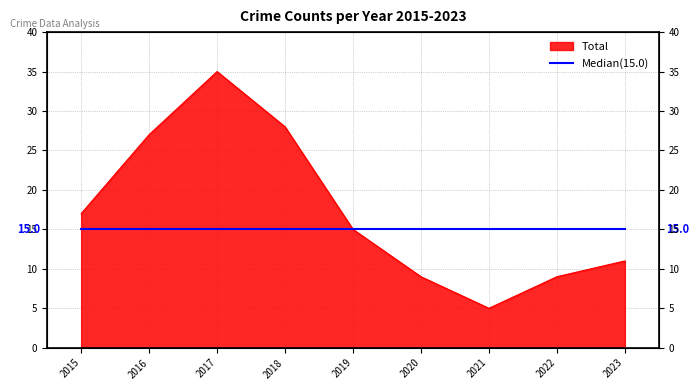

How many values are below 15?

4